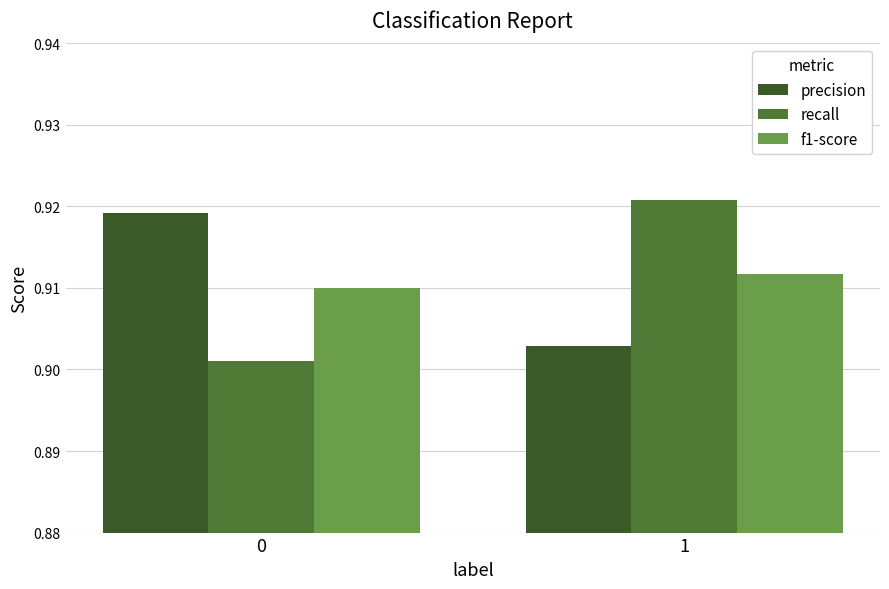

The f1-score series shows 1.2 at 1. True or false?

False